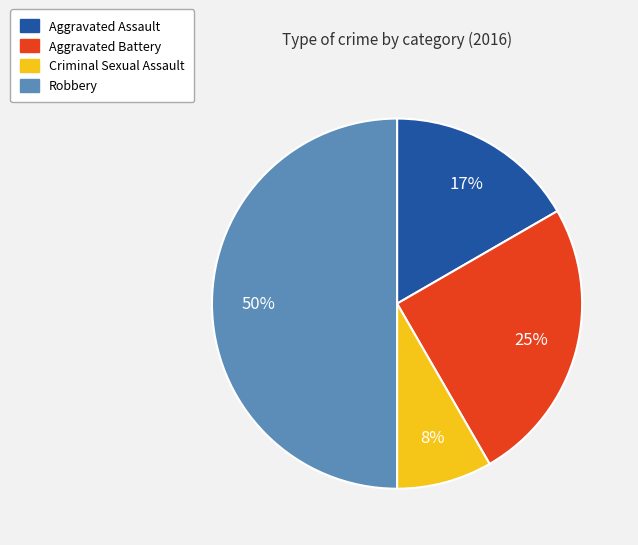

What percentage is the Robbery slice, to the nearest percent?

50%